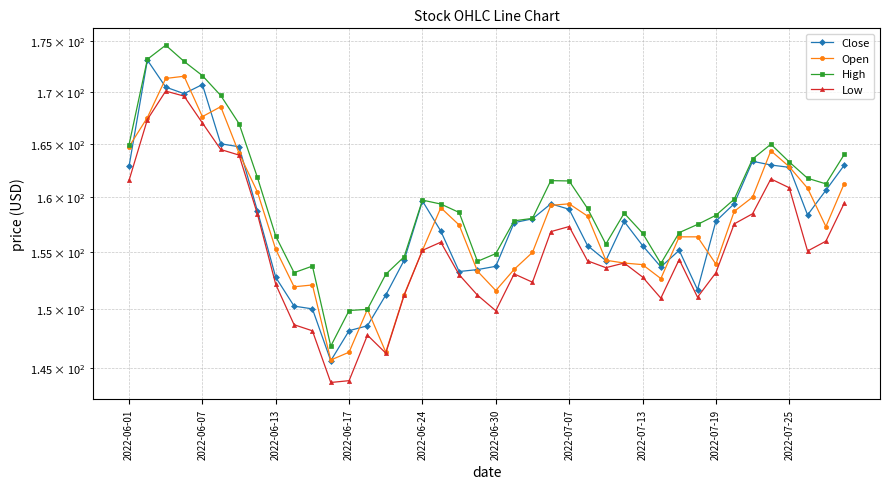

Which has a higher value, 34 or 23?

34